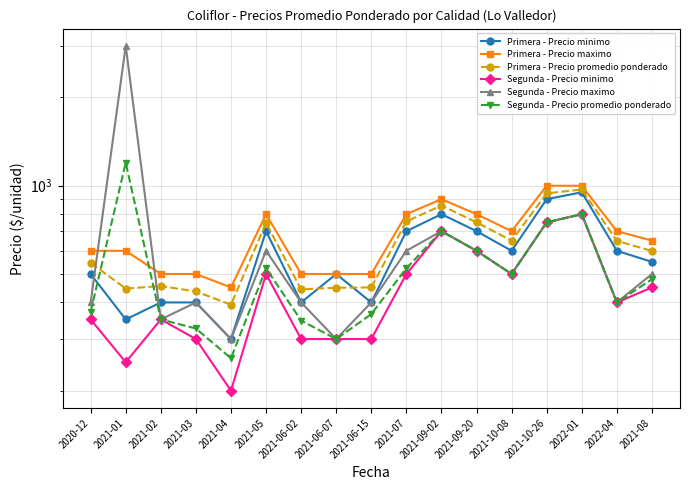

True or false: Segunda - Precio promedio ponderado has a value of 116 at 2021-06-07.

False